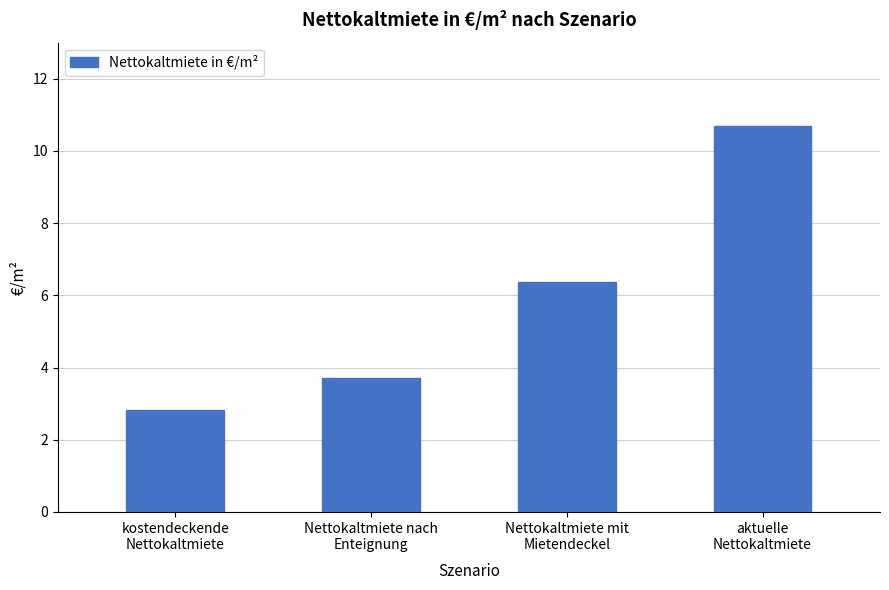

What position from the left is Nettokaltmiete mit
Mietendeckel?

3